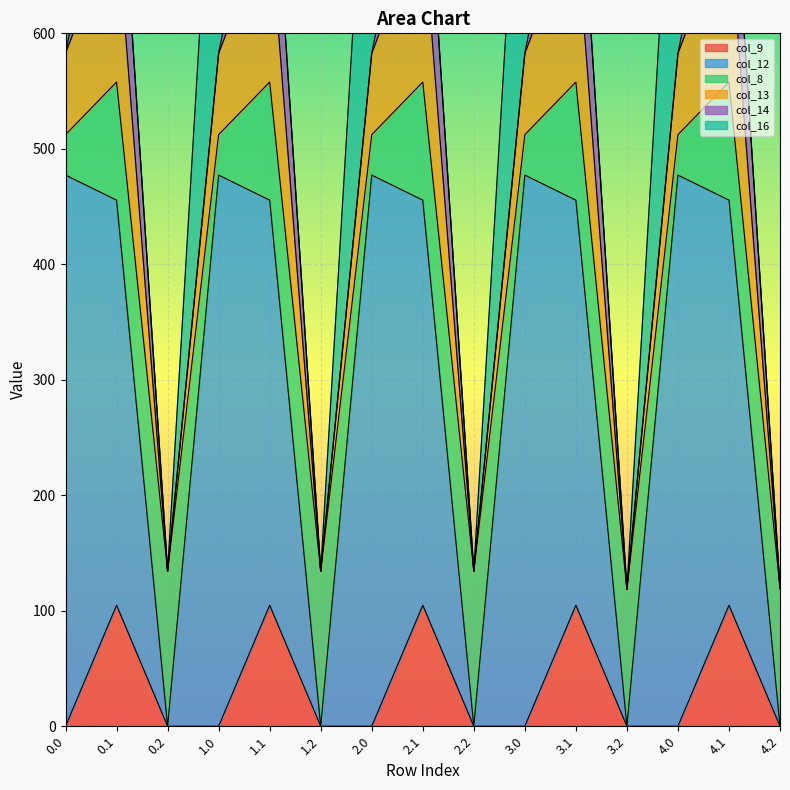

True or false: col_9 has a value of -47.0 at 0.0.

False